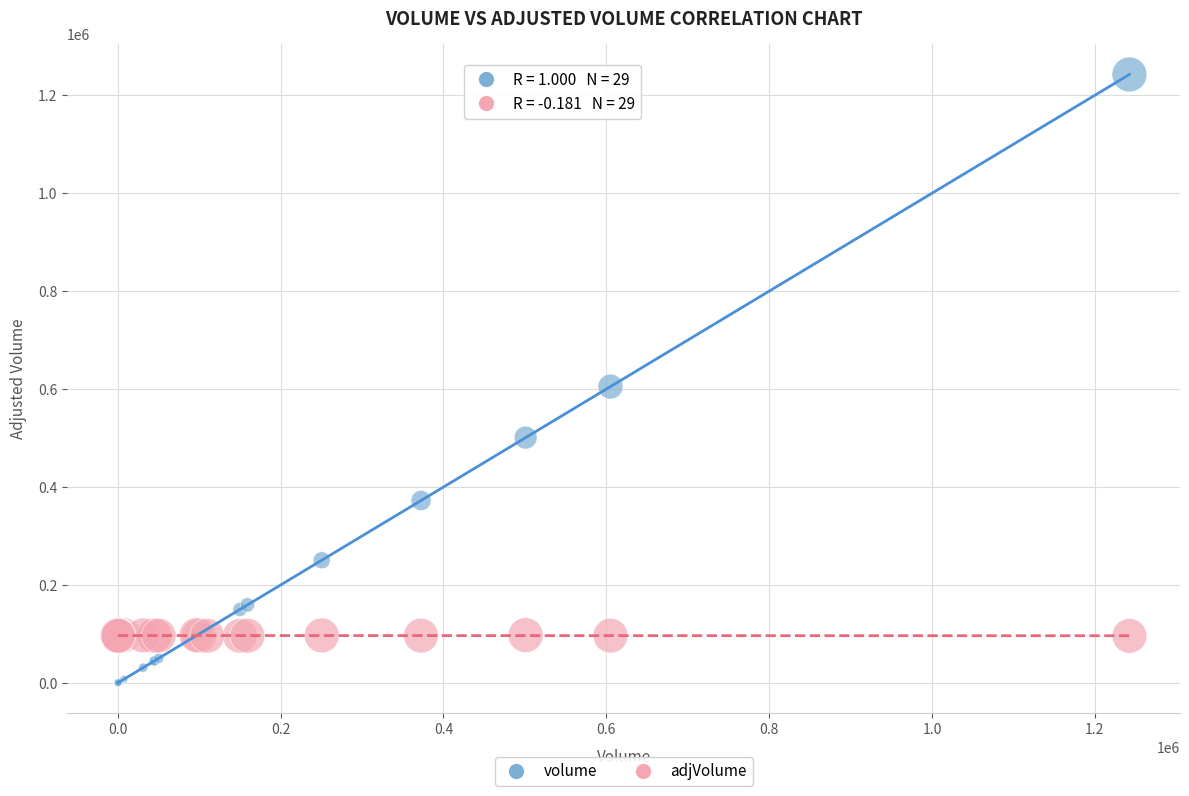

Across all series, what Y value is closest to 621200?

605100.0